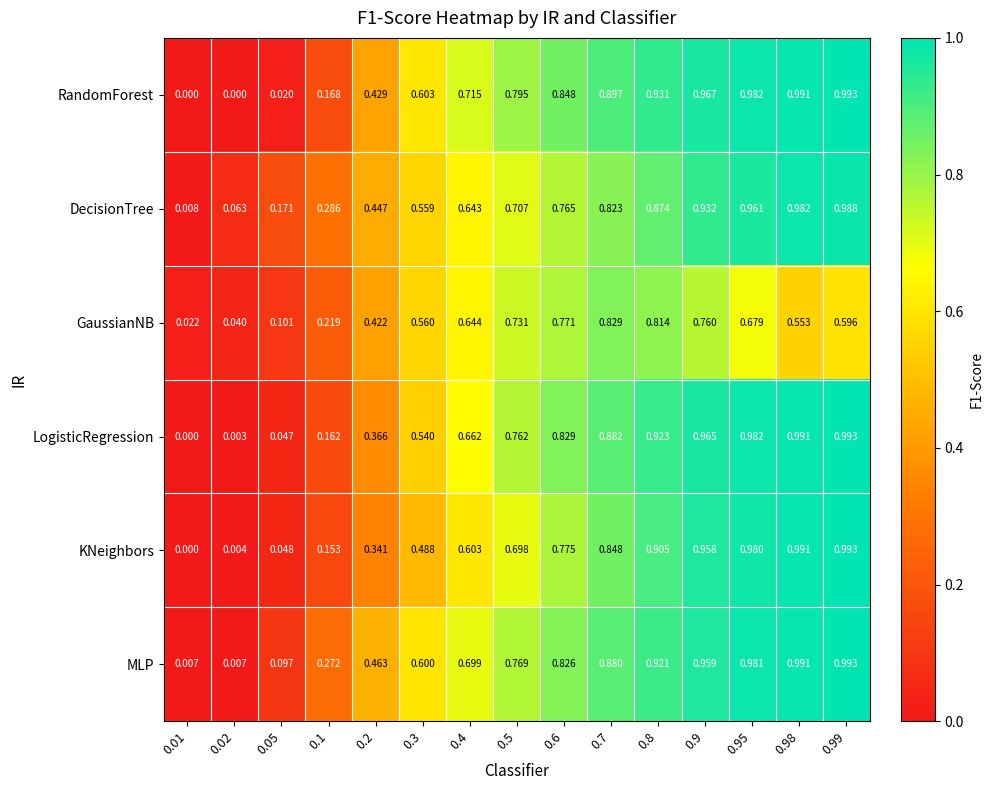

At 0.05, list the series in order from largest to smallest.

DecisionTree, GaussianNB, MLP, KNeighbors, LogisticRegression, RandomForest